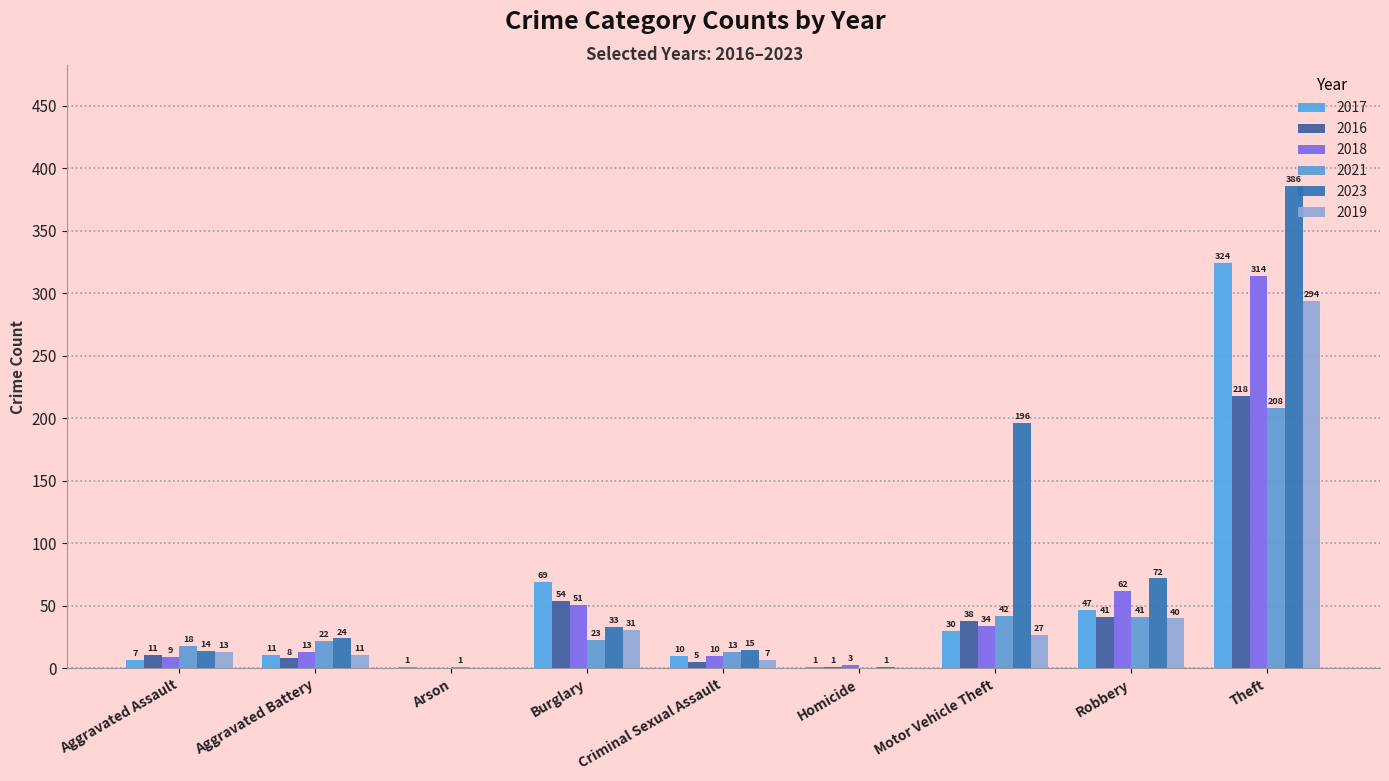

How many values in 2023 are above zero?

8